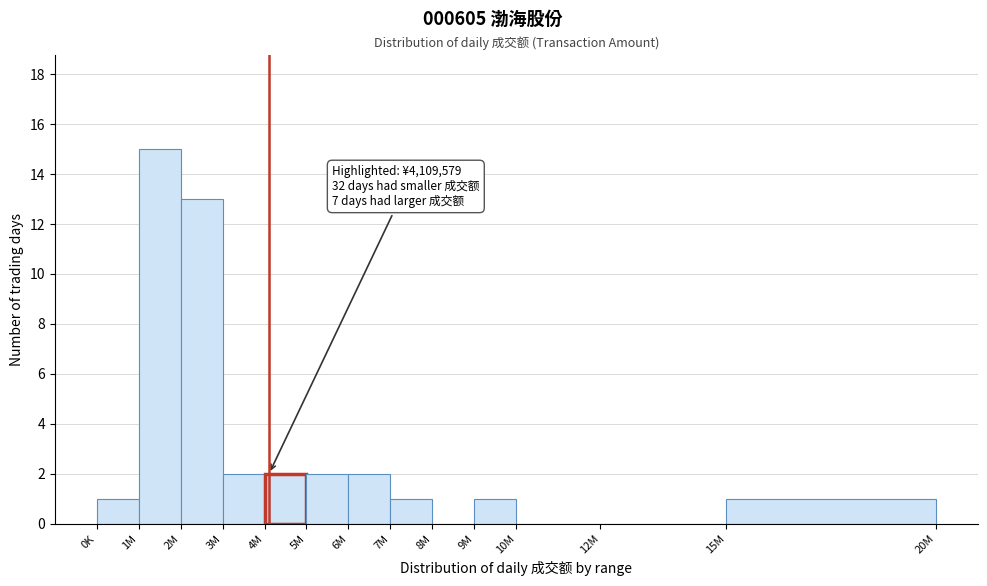

Reading left to right, transcribe all the data shown in this chart.

0K=1	1M=15	2M=13	3M=2	4M=2	5M=2	6M=2	7M=1	8M=0	9M=1	10M=0	12M=0	15M=1